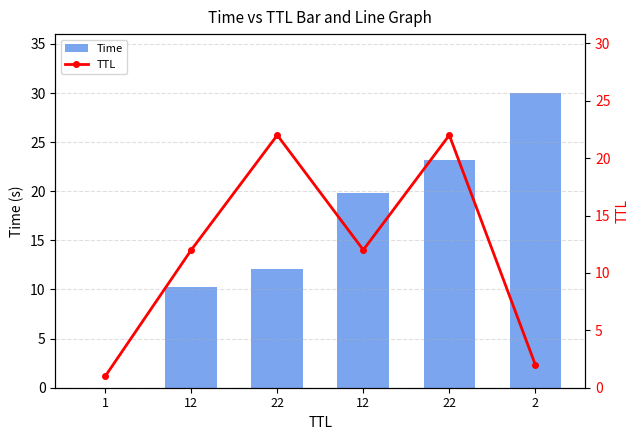

What is the approximate value of Time at 12?

10.2